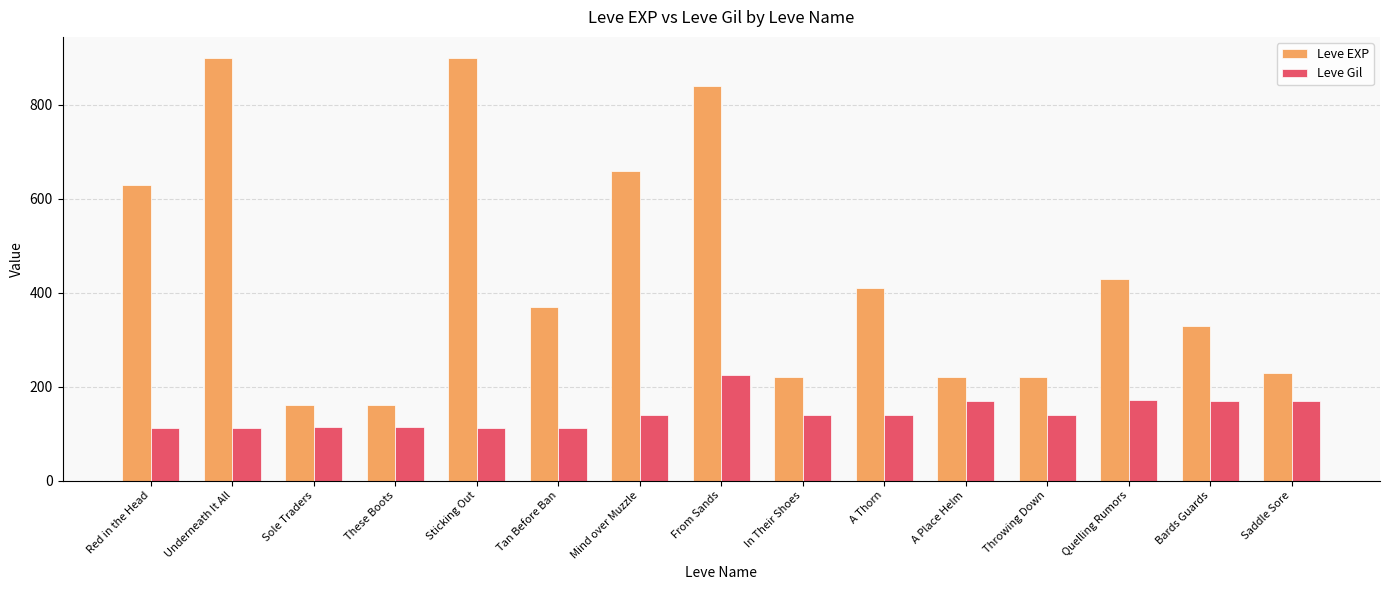

List the series in order of their overall mean, highest first.

Leve EXP, Leve Gil